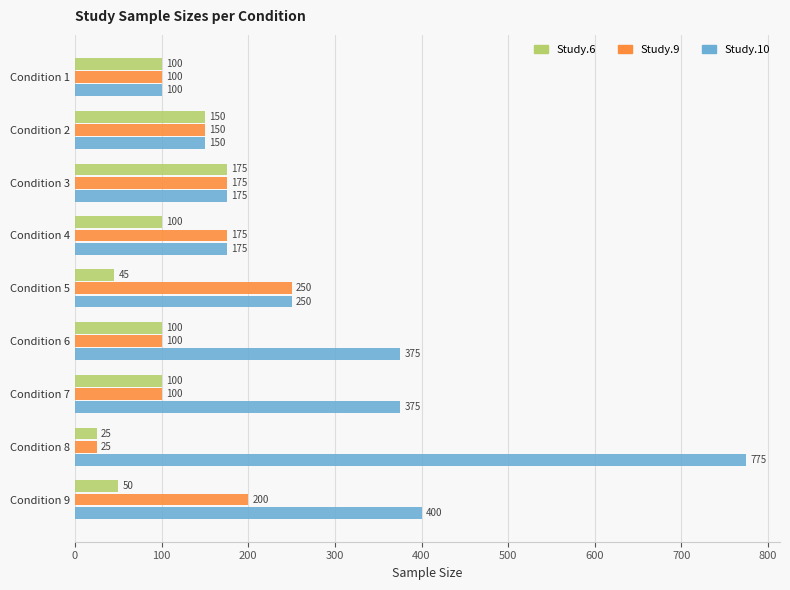

List the series in order of their peak value, highest first.

Study.10, Study.9, Study.6